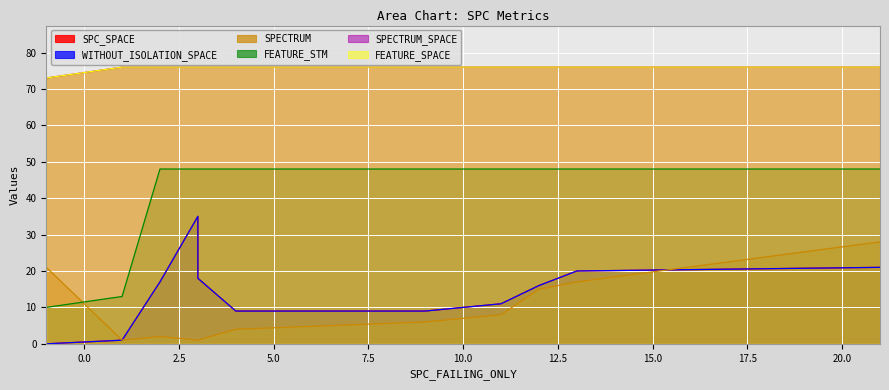

What is the sum of the SPECTRUM_SPACE values at 3 and -1?

149